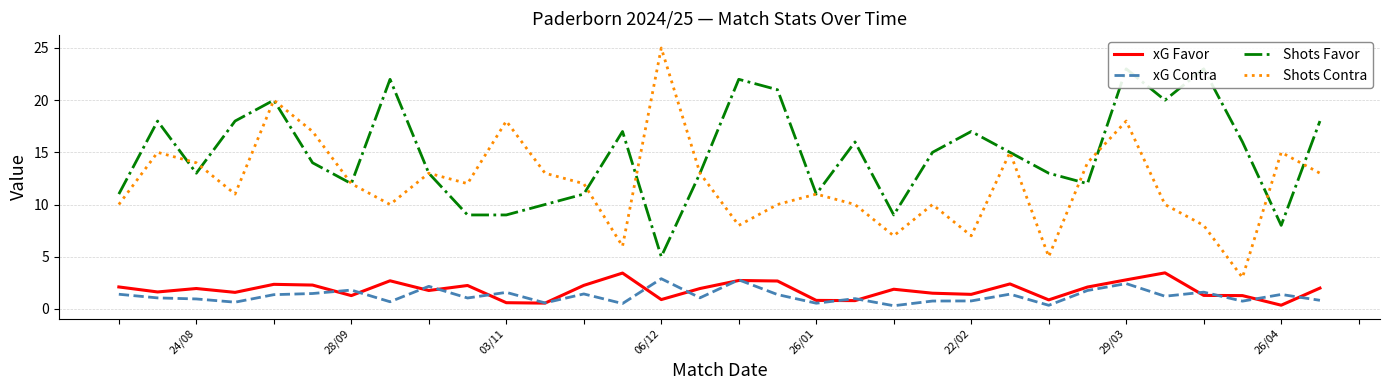

Is it true that Shots Contra equals 13.0 at 11?

True